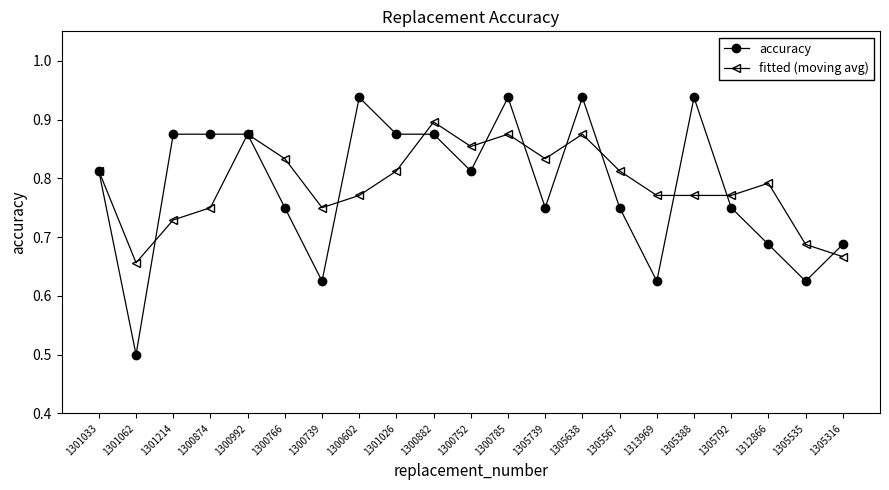

The value of accuracy at 1300882 is 0.9. True or false?

True